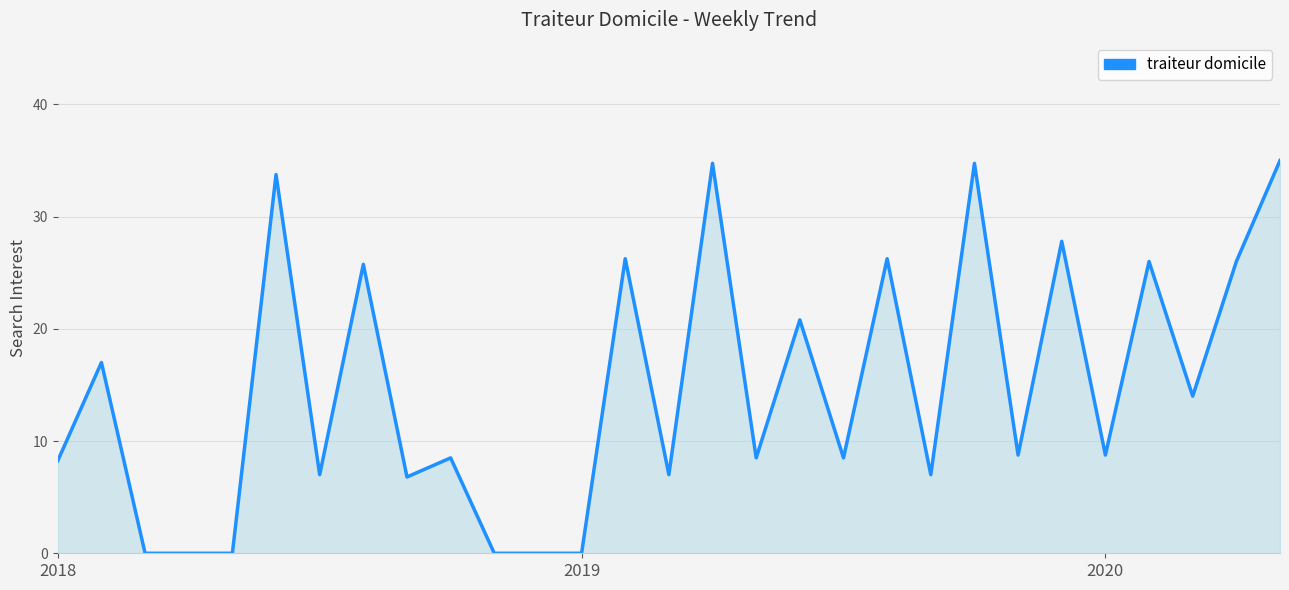

What is the maximum value shown in the chart?

35.0